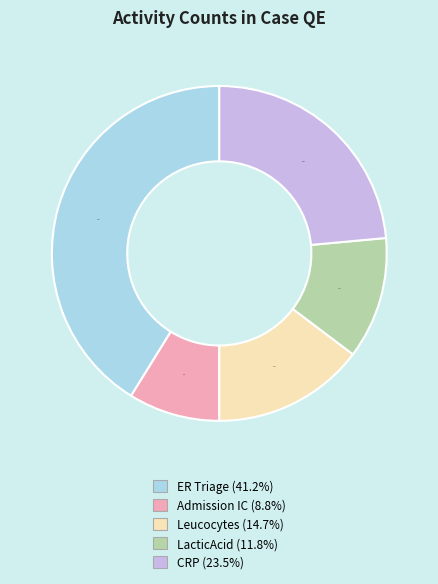

What is the ratio of the value at CRP to the value at LacticAcid?

2.0